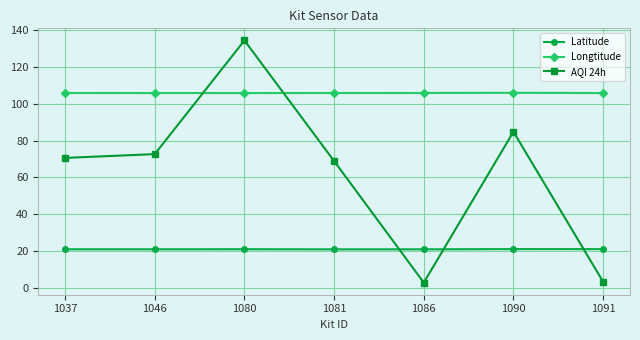

What is the difference between the highest and lowest values at 1091?

102.3